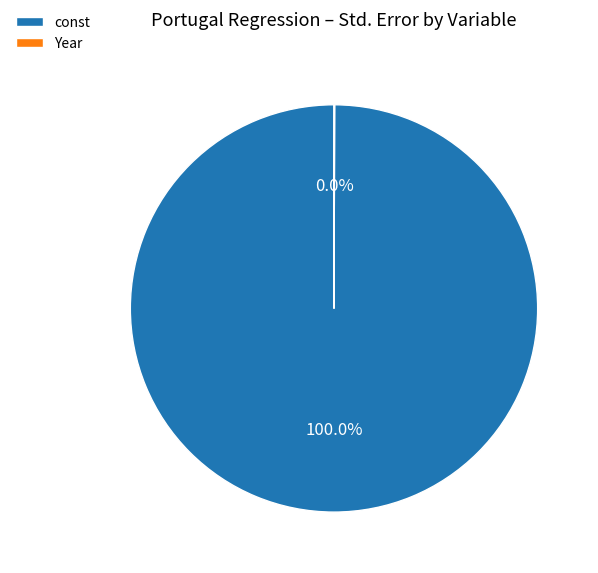

Which category accounts for the majority?

const